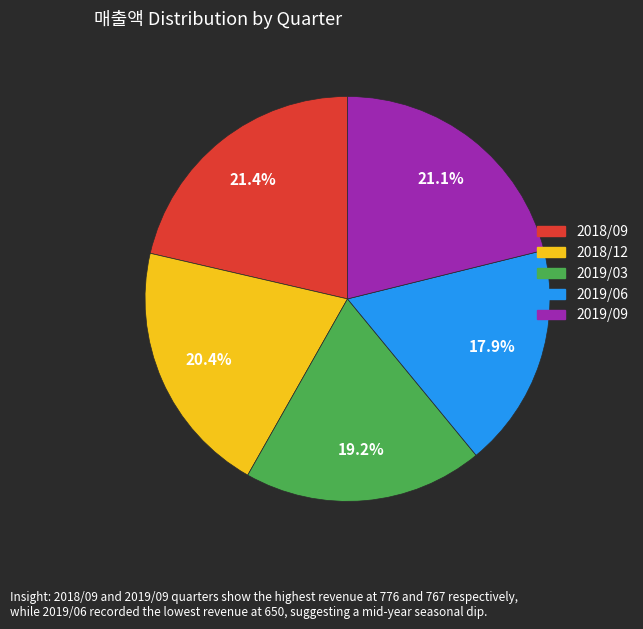

True or false: 2019/09 accounts for 7% of the total.

False